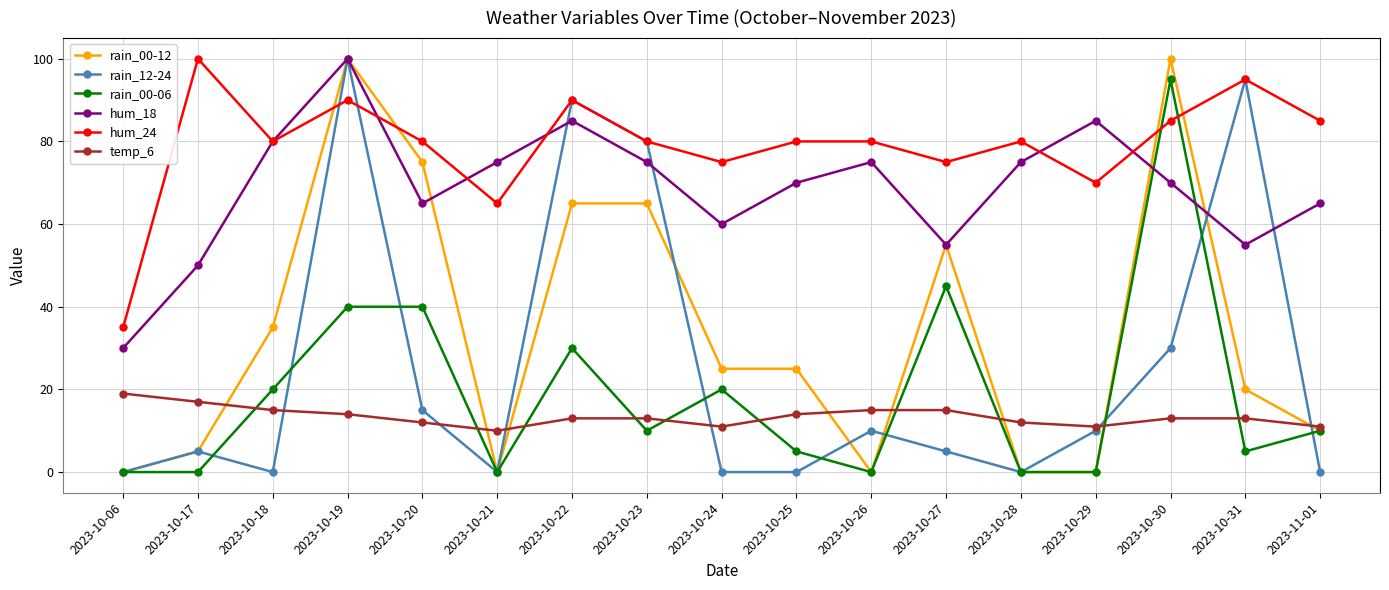

Between 2023-10-21 and 2023-10-23, which series saw the biggest shift?

rain_12-24